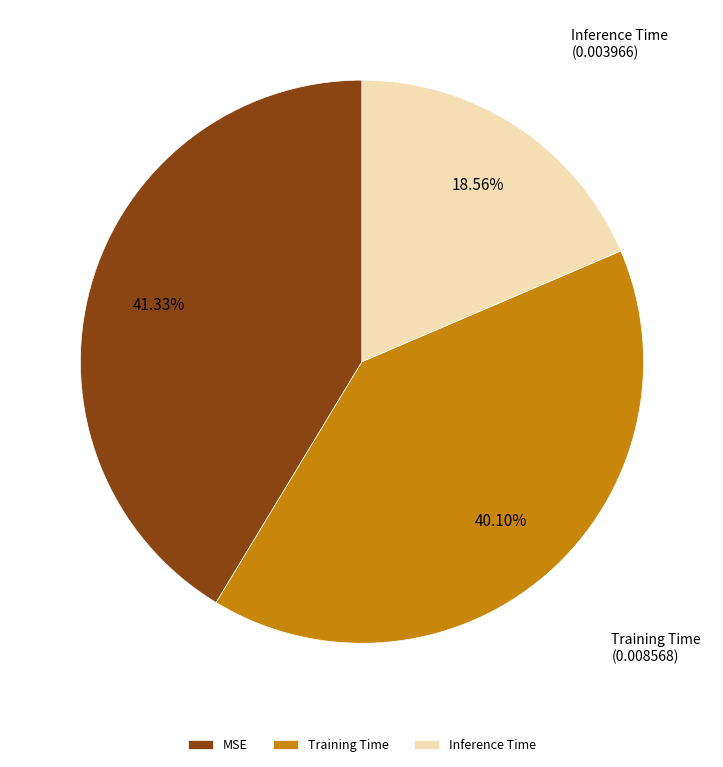

Combined, what portion of the pie is Training Time and Inference Time?

58.7%